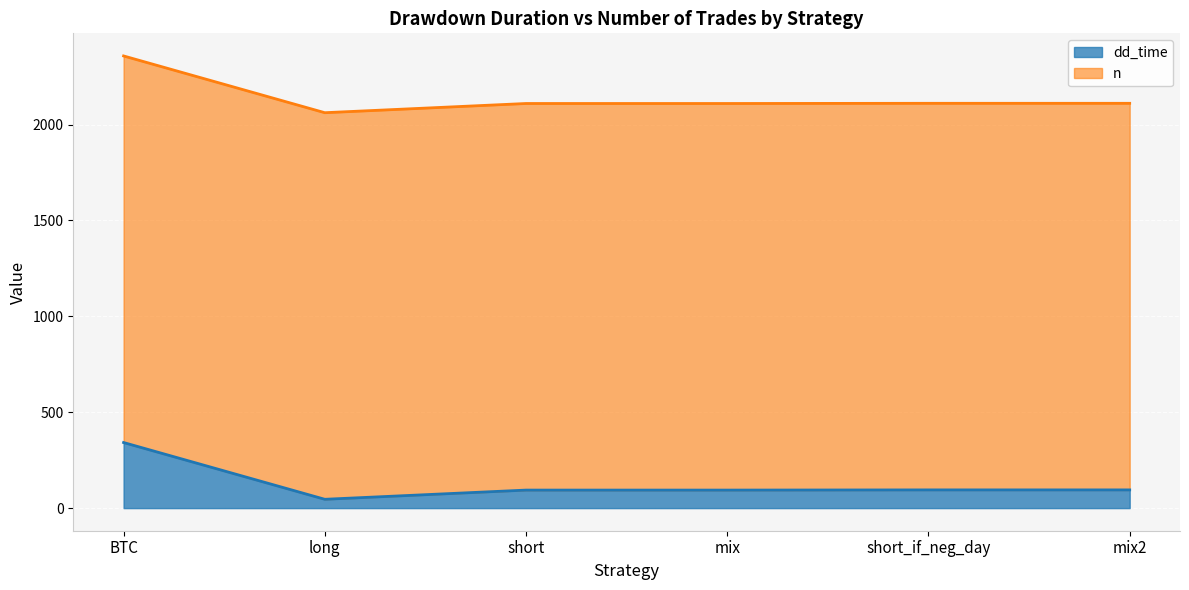

The chart shows a value of 480 at BTC. True or false?

False